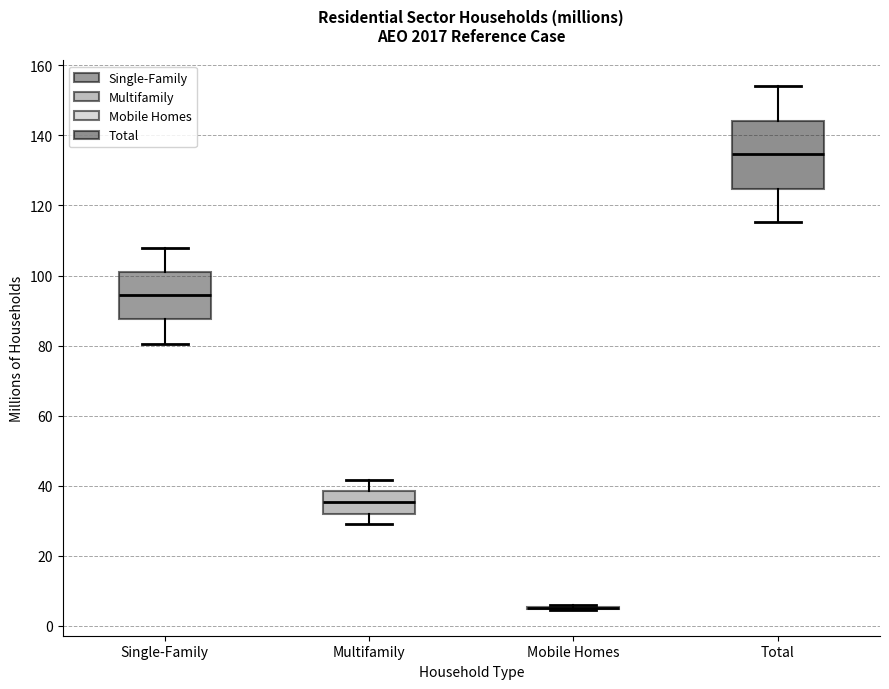

Reading left to right, read every box against the y-axis: the position of its median line, the range the box covers, and the ends of its whiskers. The values are not printed on the chart, so give them approximately, as read against the axis.

Single-Family: median 94, box 88 to 100, whiskers 80 to 108
Multifamily: median 36, box 32 to 38, whiskers 28 to 42
Mobile Homes: box collapsed to a line at 6, whiskers 4 to 6
Total: median 134, box 124 to 144, whiskers 116 to 154